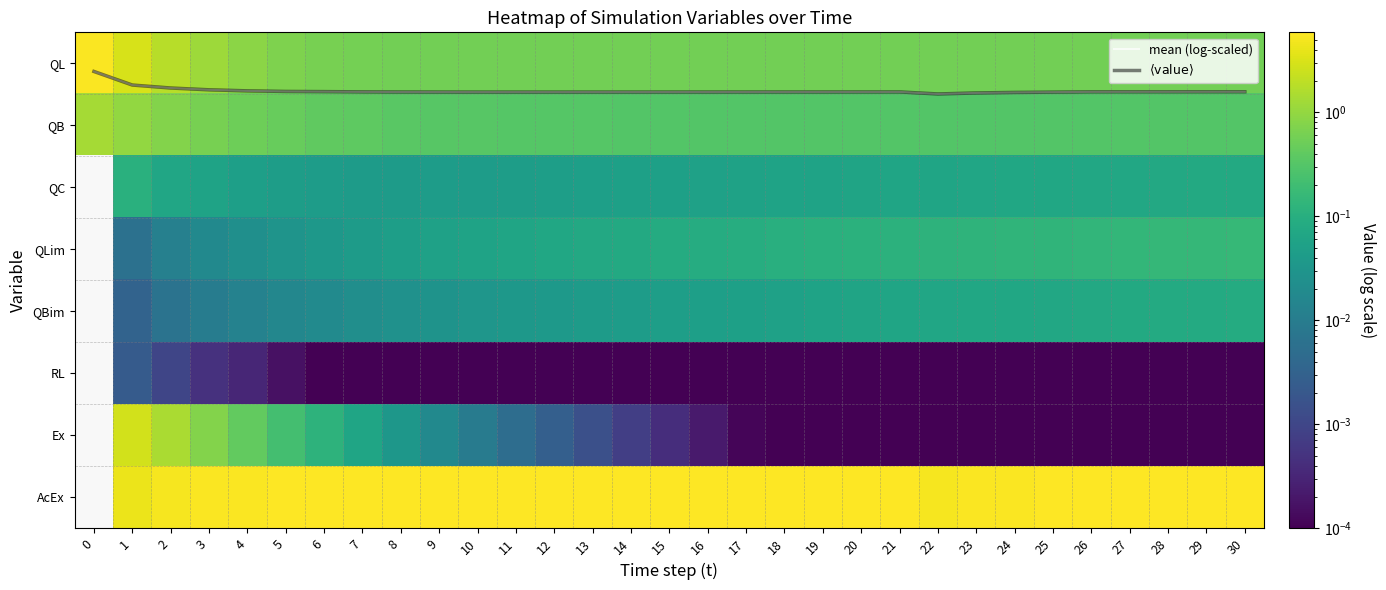

The RL series shows 0.0 at 29. True or false?

True